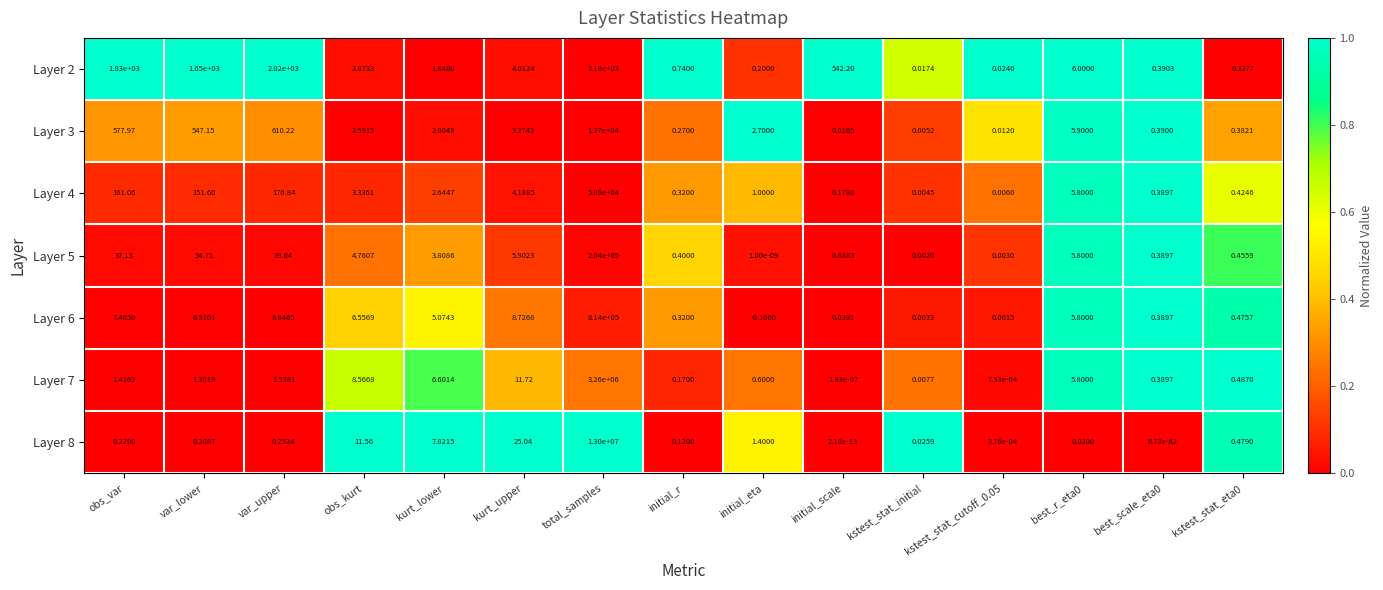

At which category is the sum across all series the highest?

total_samples